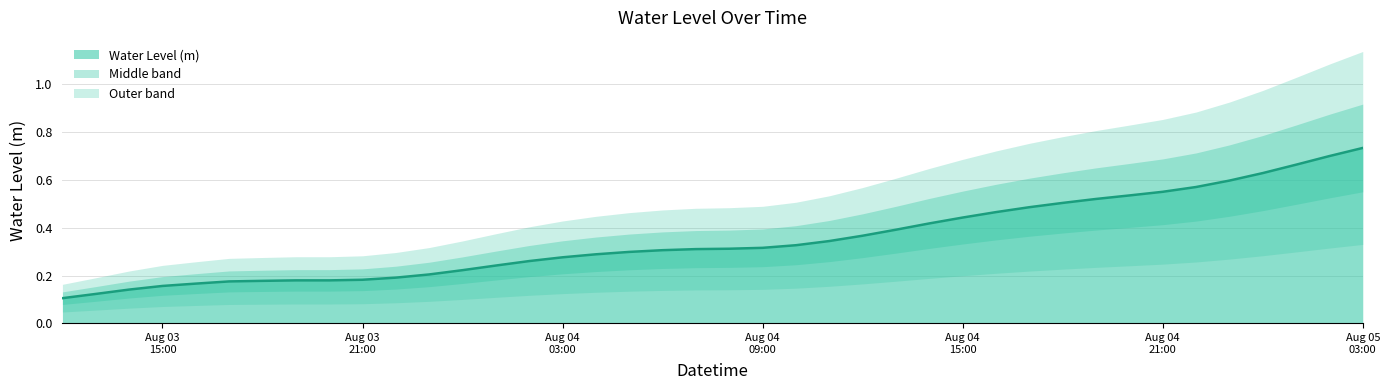

At which label is the value closest to 0?

2023-08-03 12:00:00